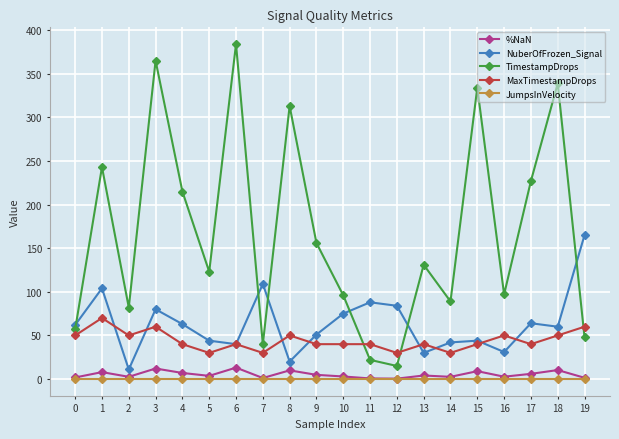

Which series has the largest total across all categories?

TimestampDrops